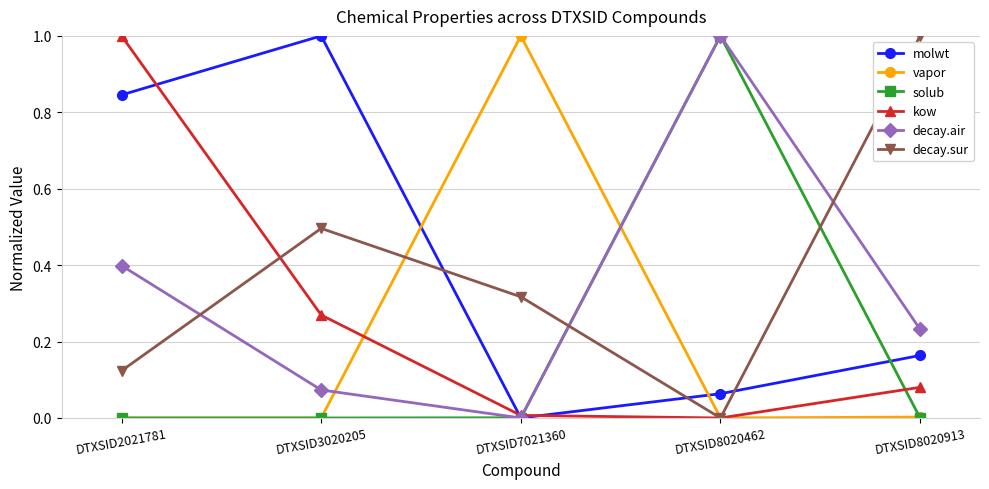

List the labels in order of decay.air value, largest first.

DTXSID8020462, DTXSID2021781, DTXSID8020913, DTXSID3020205, DTXSID7021360